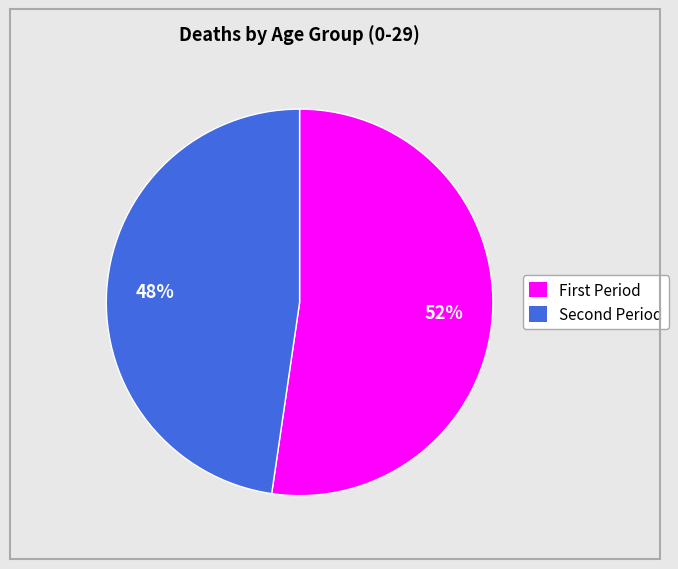

To the nearest percent, what is the average slice percentage?

50%